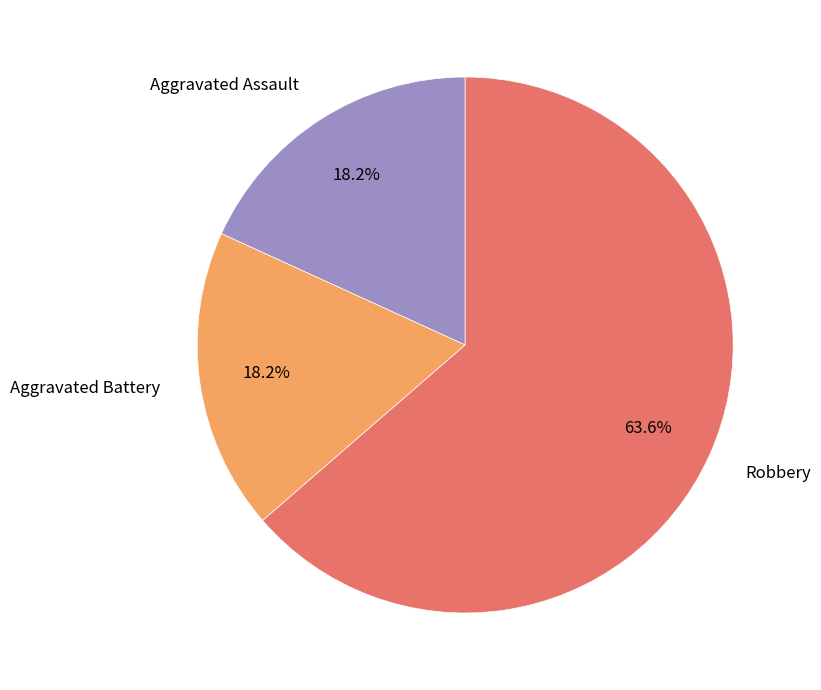

How many segments does this pie chart have?

3